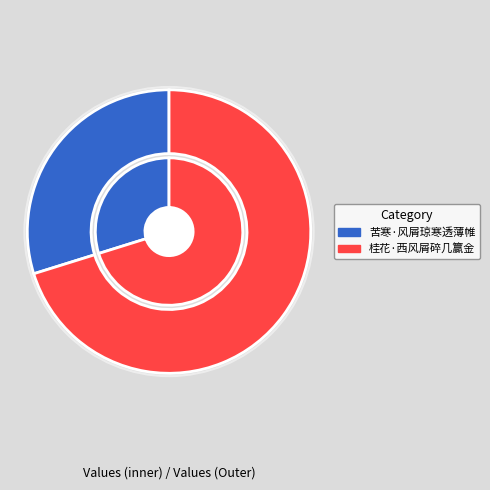

True or false: 桂花·西风屑碎几籯金 accounts for 70% of the total.

True